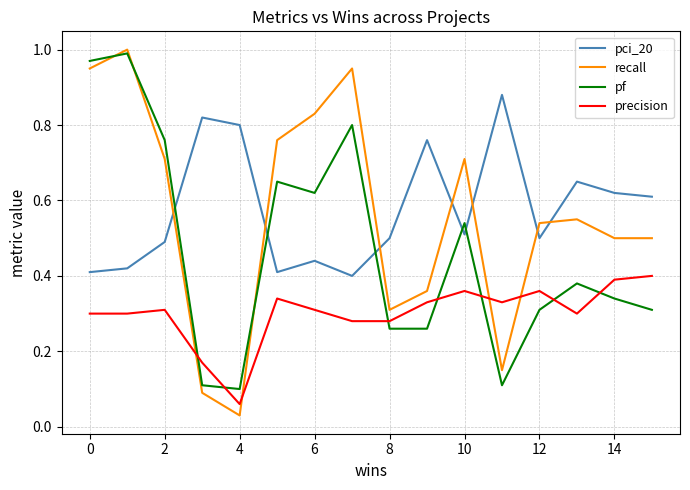

True or false: pci_20 and pf cross at least once.

True